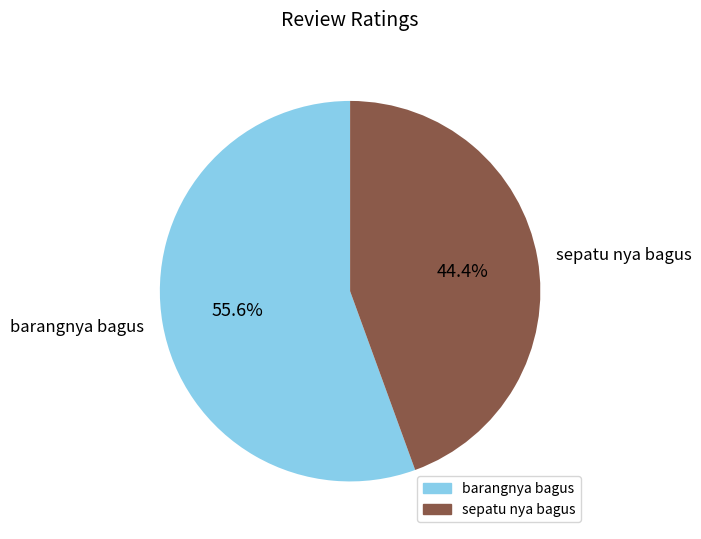

Which slice represents more than half of the pie?

barangnya bagus